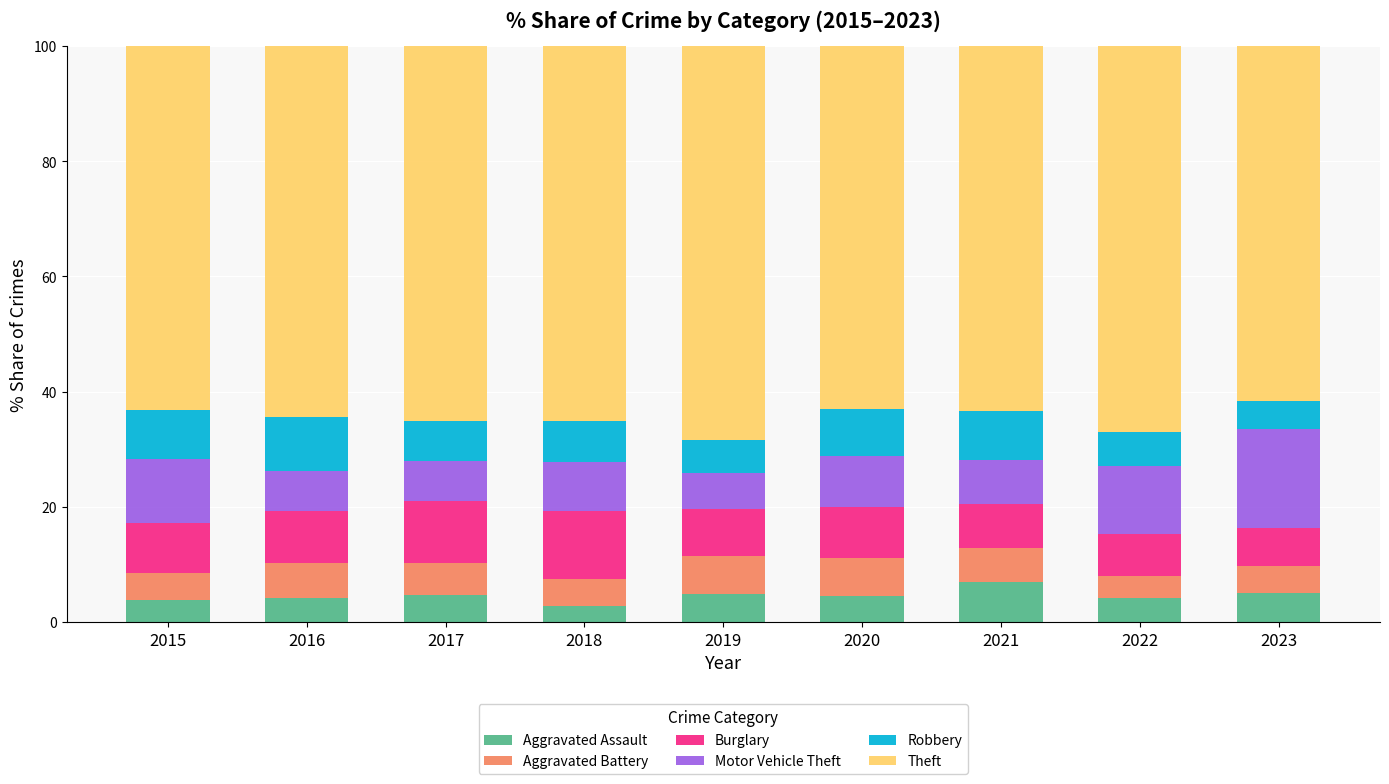

What is the total value across all series at 2015?

100.0